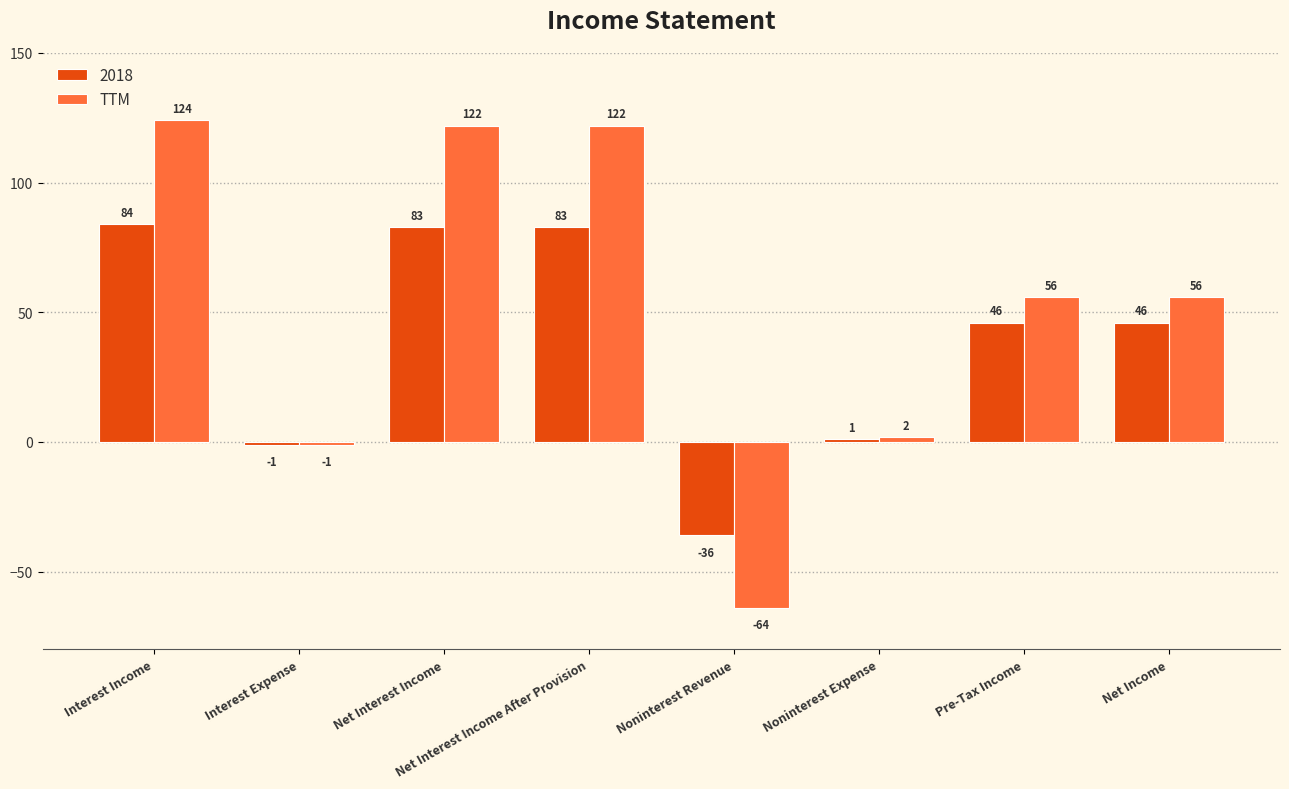

Which series has the largest range (max minus min)?

TTM